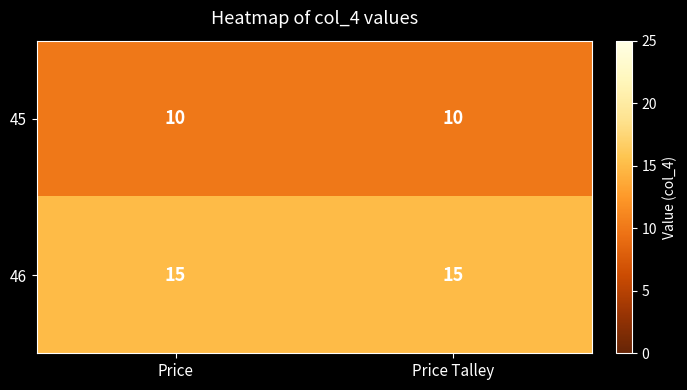

Read the 46 value at Price Talley.

15